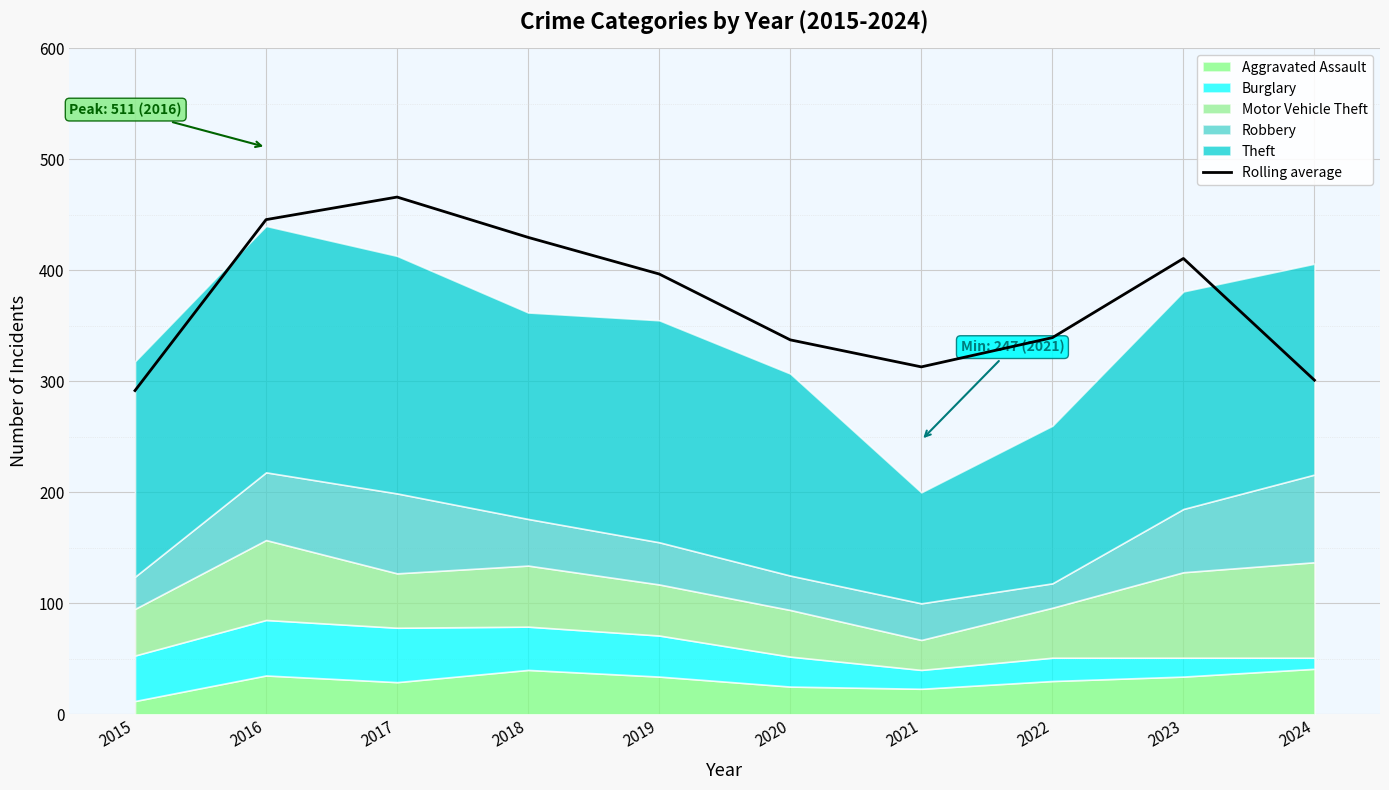

Reading left to right, what are all the values shown in this chart?

291.7	445.7	466.0	429.7	396.7	337.3	313.0	339.3	410.7	301.0